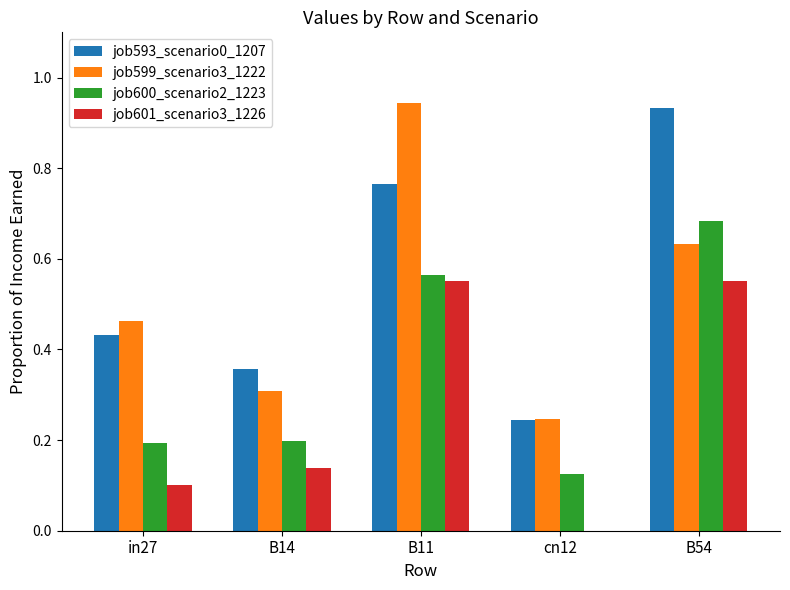

The value of job601_scenario3_1226 at in27 is 0.0. True or false?

False